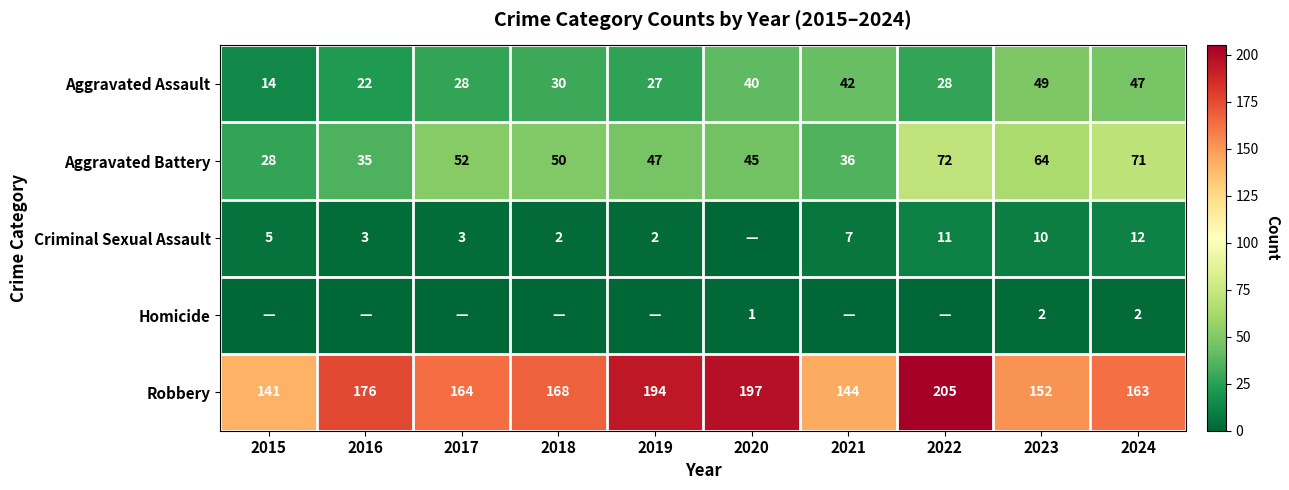

How many categories are shown in the chart?

10